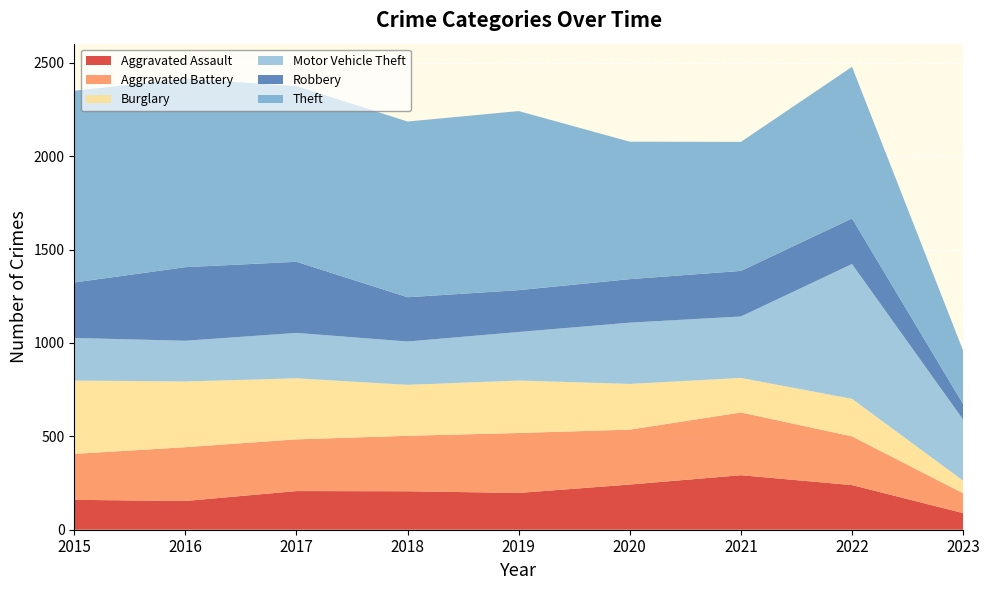

Reading right to left, list all the values displayed in this chart.

Aggravated Assault: 2023=89	2022=239	2021=292	2020=242	2019=197	2018=206	2017=207	2016=154	2015=160
Aggravated Battery: 2023=106	2022=261	2021=336	2020=294	2019=321	2018=297	2017=277	2016=288	2015=246
Burglary: 2023=68	2022=201	2021=185	2020=245	2019=281	2018=273	2017=327	2016=352	2015=393
Motor Vehicle Theft: 2023=327	2022=722	2021=329	2020=328	2019=260	2018=232	2017=243	2016=218	2015=228
Robbery: 2023=83	2022=244	2021=244	2020=233	2019=224	2018=237	2017=381	2016=394	2015=297
Theft: 2023=286	2022=812	2021=691	2020=736	2019=959	2018=941	2017=941	2016=1009	2015=1027